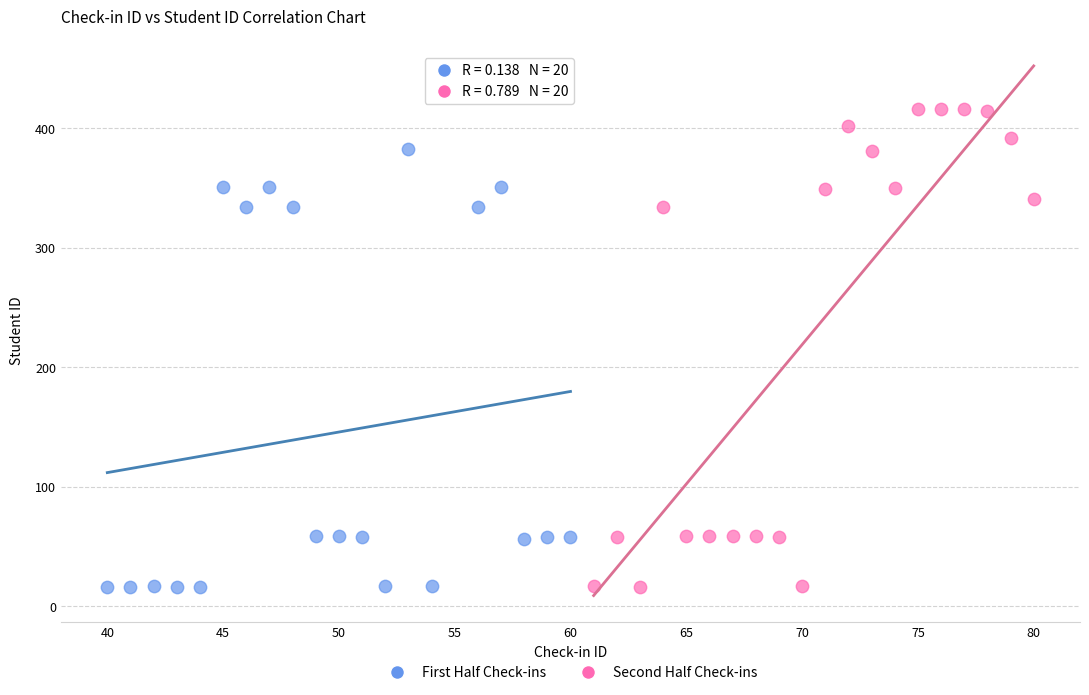

Which series reaches the maximum Y coordinate?

Second Half Check-ins